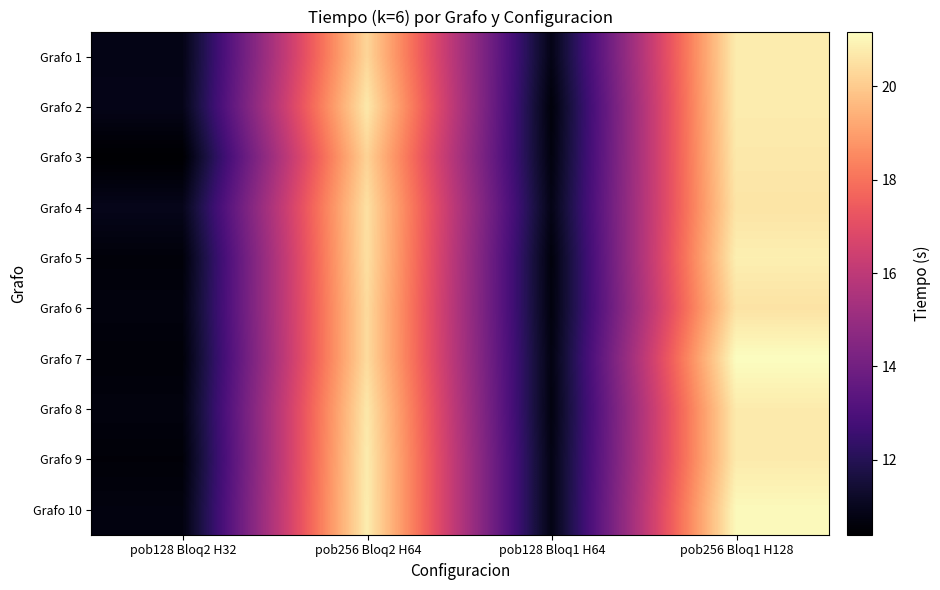

Reading right to left, what are all the values shown in this chart?

Grafo 1: pob256 Bloq1 H128=20.8	pob128 Bloq1 H64=10.8	pob256 Bloq2 H64=20.3	pob128 Bloq2 H32=10.8
Grafo 2: pob256 Bloq1 H128=20.8	pob128 Bloq1 H64=10.6	pob256 Bloq2 H64=20.7	pob128 Bloq2 H32=10.9
Grafo 3: pob256 Bloq1 H128=20.7	pob128 Bloq1 H64=10.7	pob256 Bloq2 H64=20.2	pob128 Bloq2 H32=10.4
Grafo 4: pob256 Bloq1 H128=20.6	pob128 Bloq1 H64=10.8	pob256 Bloq2 H64=20.5	pob128 Bloq2 H32=10.9
Grafo 5: pob256 Bloq1 H128=20.8	pob128 Bloq1 H64=10.6	pob256 Bloq2 H64=20.5	pob128 Bloq2 H32=10.6
Grafo 6: pob256 Bloq1 H128=20.6	pob128 Bloq1 H64=10.7	pob256 Bloq2 H64=20.4	pob128 Bloq2 H32=10.7
Grafo 7: pob256 Bloq1 H128=21.2	pob128 Bloq1 H64=10.8	pob256 Bloq2 H64=20.4	pob128 Bloq2 H32=10.6
Grafo 8: pob256 Bloq1 H128=20.7	pob128 Bloq1 H64=10.7	pob256 Bloq2 H64=20.7	pob128 Bloq2 H32=10.7
Grafo 9: pob256 Bloq1 H128=20.7	pob128 Bloq1 H64=10.8	pob256 Bloq2 H64=20.8	pob128 Bloq2 H32=10.6
Grafo 10: pob256 Bloq1 H128=21.1	pob128 Bloq1 H64=10.8	pob256 Bloq2 H64=20.8	pob128 Bloq2 H32=10.7